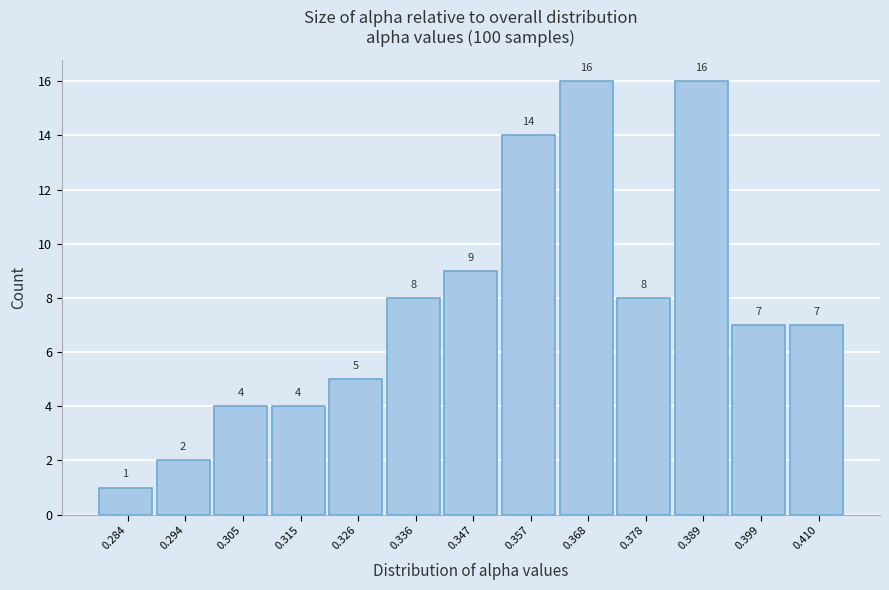

Reading left to right, what are all the values shown in this chart?

0.284=1	0.294=2	0.305=4	0.315=4	0.326=5	0.336=8	0.347=9	0.357=14	0.368=16	0.378=8	0.389=16	0.399=7	0.410=7